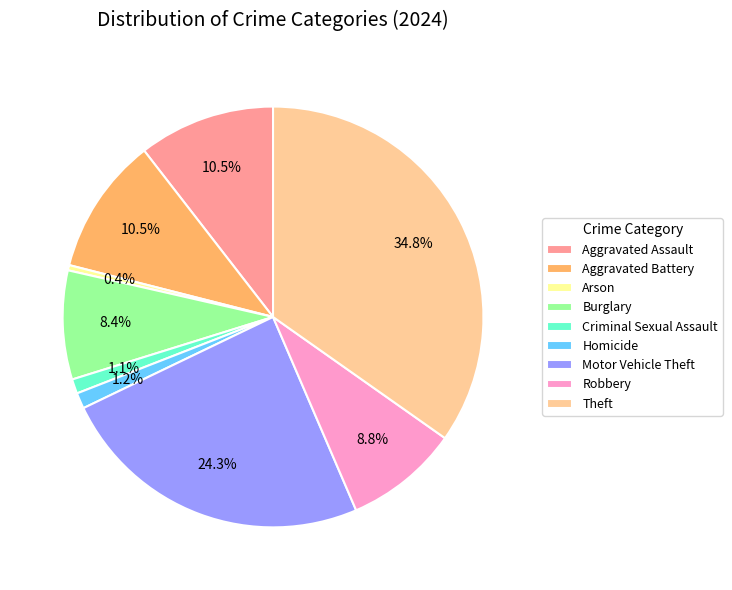

How many slices are in this pie chart?

9